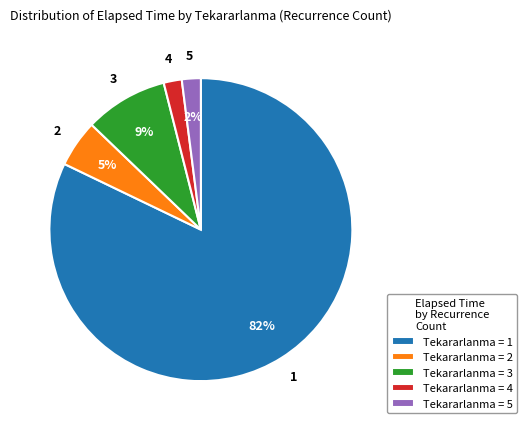

Between Tekararlanma = 1 and Tekararlanma = 4, which is larger?

Tekararlanma = 1